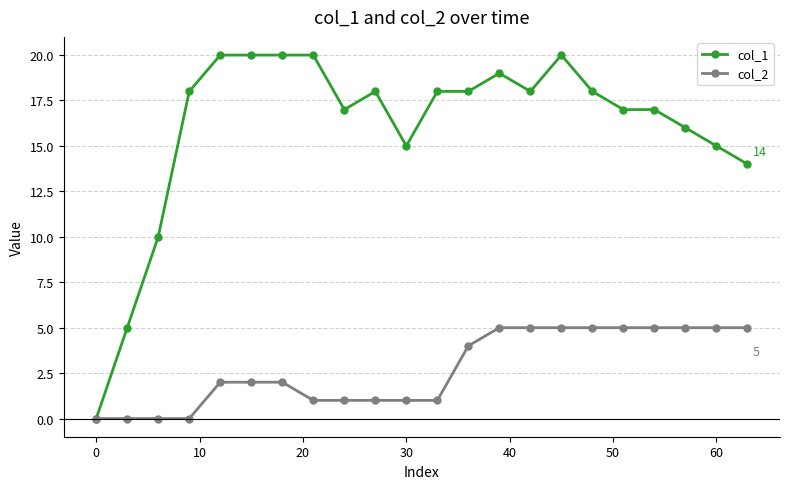

Does the chart have visible grid lines?

Yes